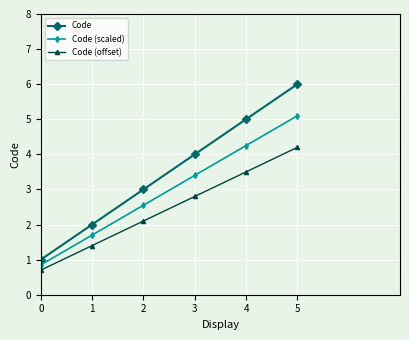

The Code series shows 3.3 at 1. True or false?

False